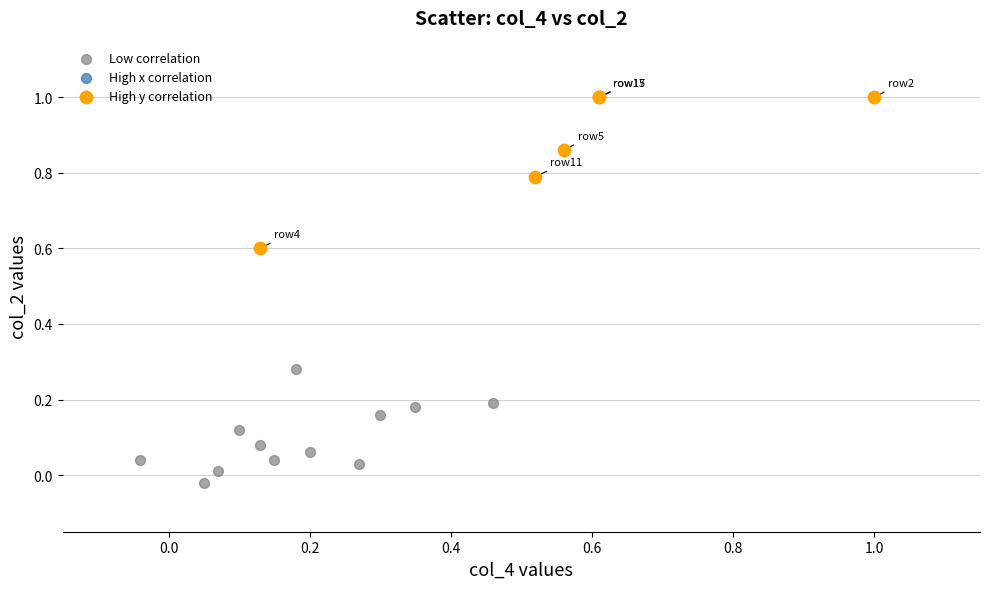

Which series reaches the maximum Y coordinate?

High y correlation